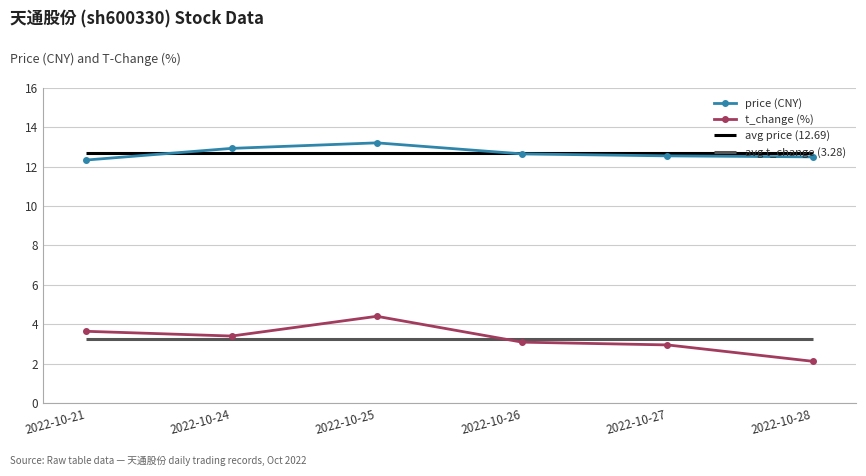

What is the spread (max minus min) of values at 2022-10-26?

9.5